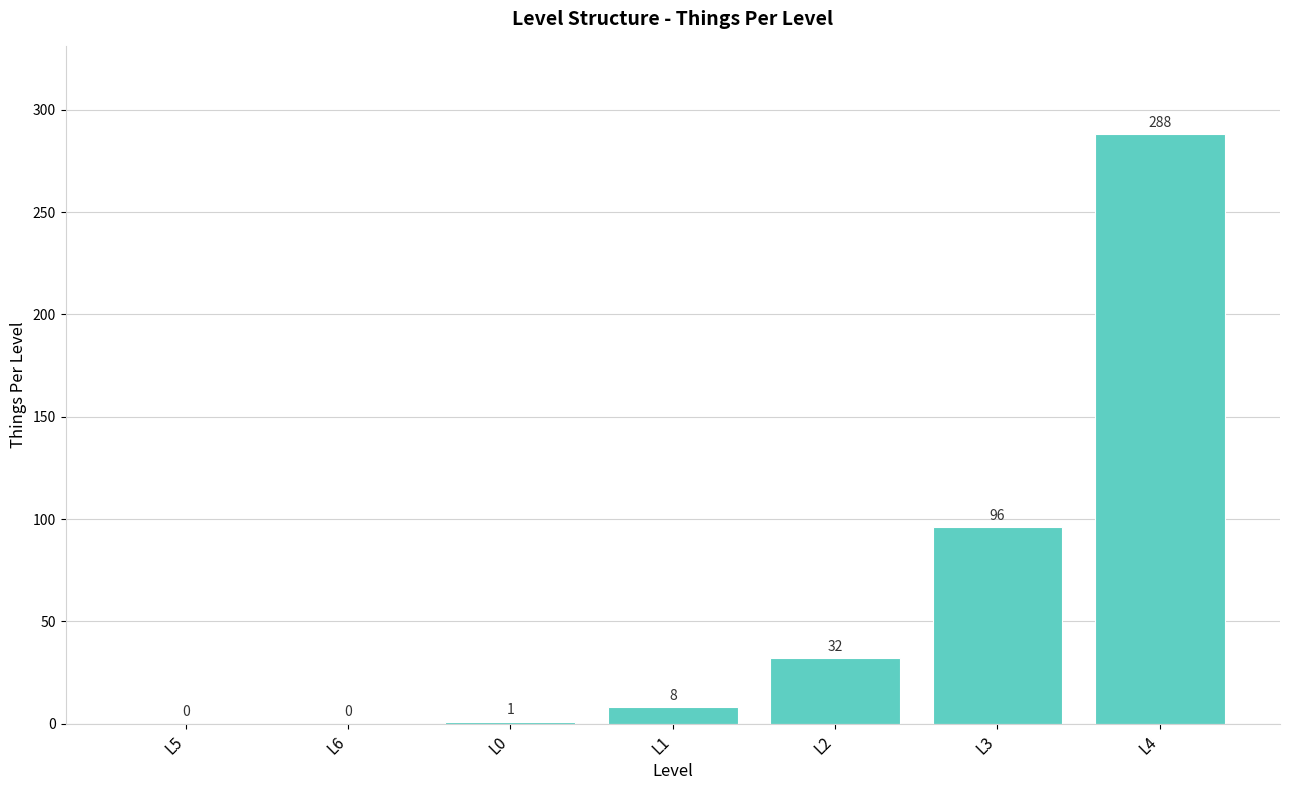

What is the greatest value displayed?

288